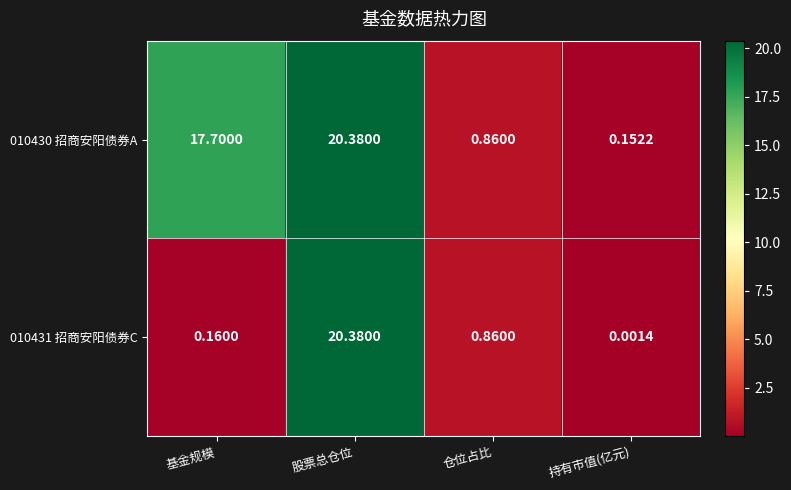

Where is 010431 招商安阳债券C nearest to the value 10?

仓位占比